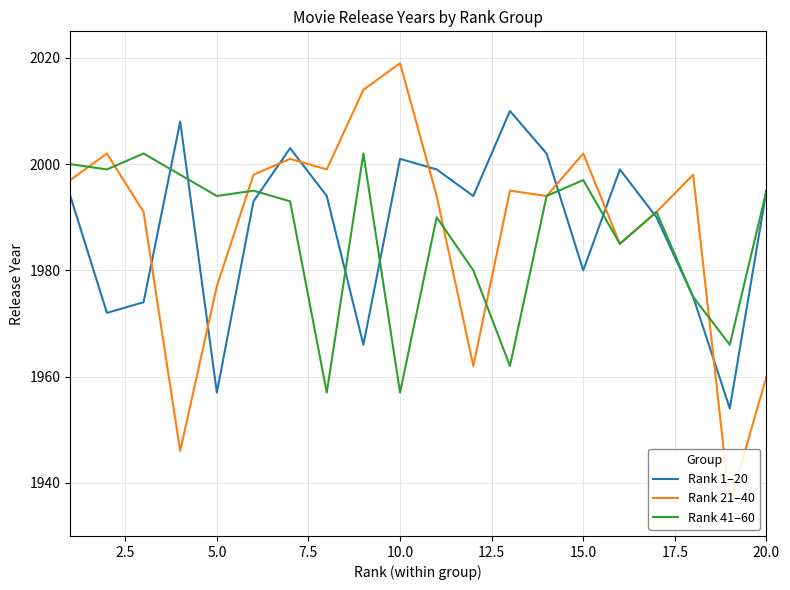

The value of Rank 1–20 at 5.0 is 1957. True or false?

True